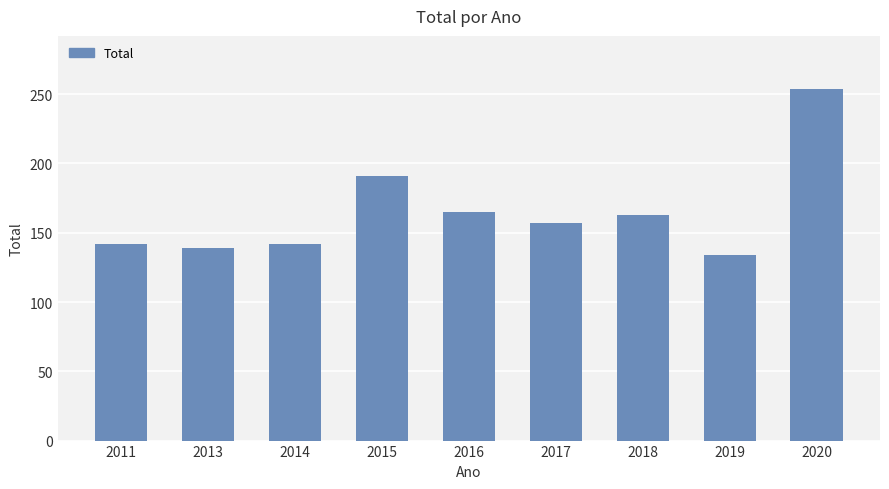

True or false: the data shows 42 at 2015.

False